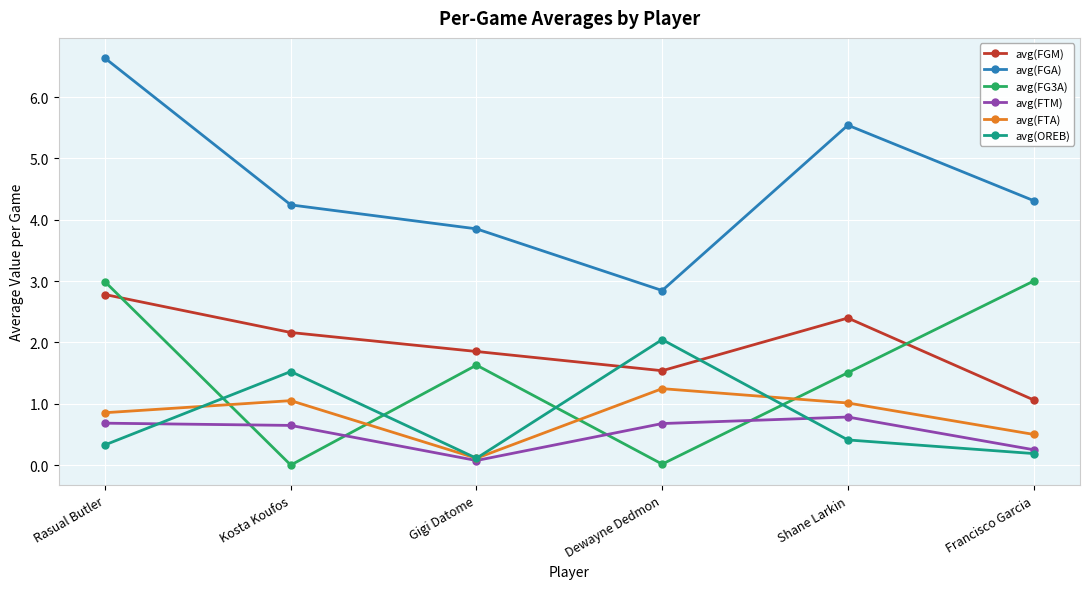

What is the value of the avg(FTA) point at the 6th from the left?

0.5